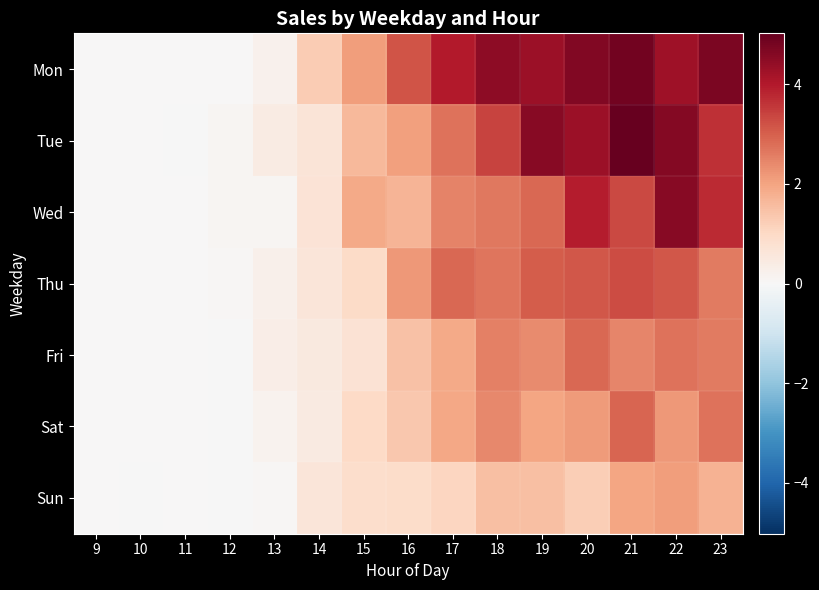

Between 9 and 16, which is larger?

16